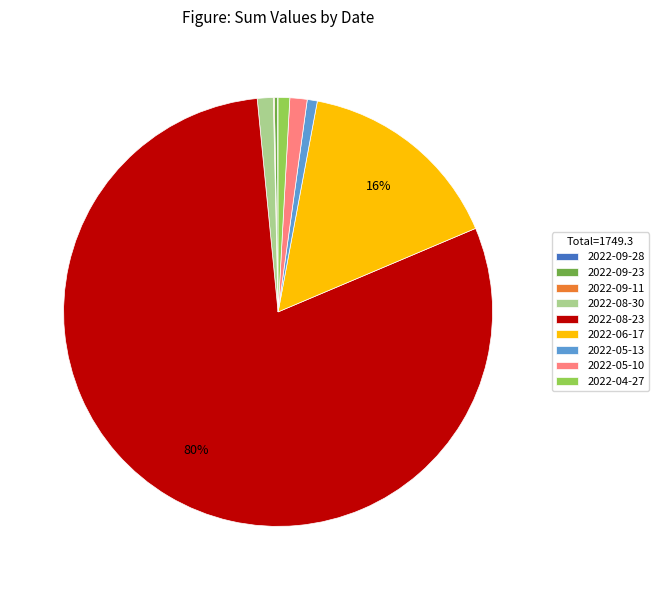

To the nearest percent, what percentage of the pie is 2022-05-13?

1%